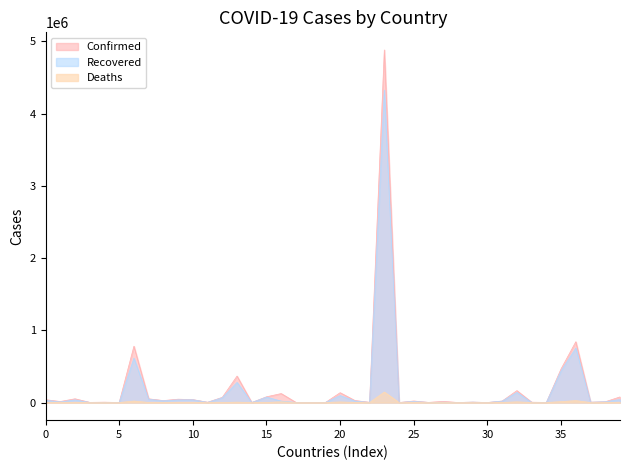

In Deaths, how many points are higher than both neighbors (excluding endpoints)?

13